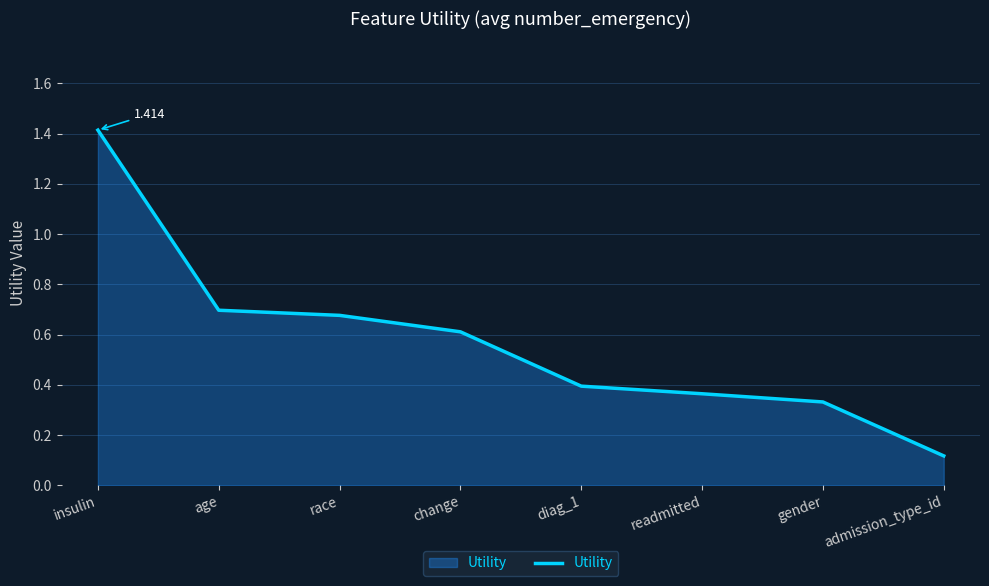

True or false: the data has more than 2 interior local peaks.

False